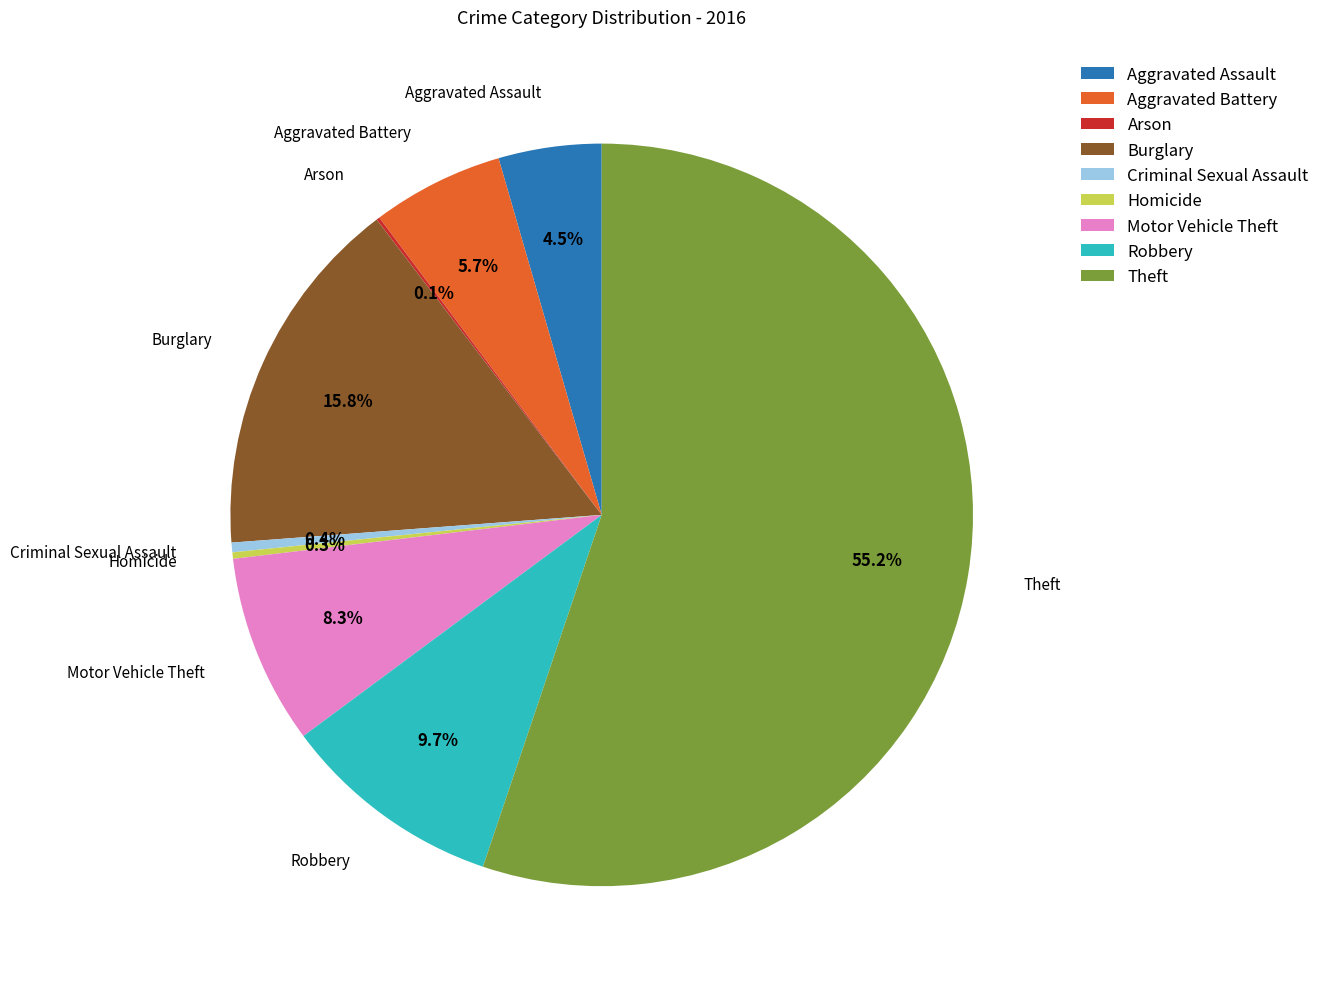

What is the ratio of the value at Aggravated Battery to the value at Motor Vehicle Theft?

0.7